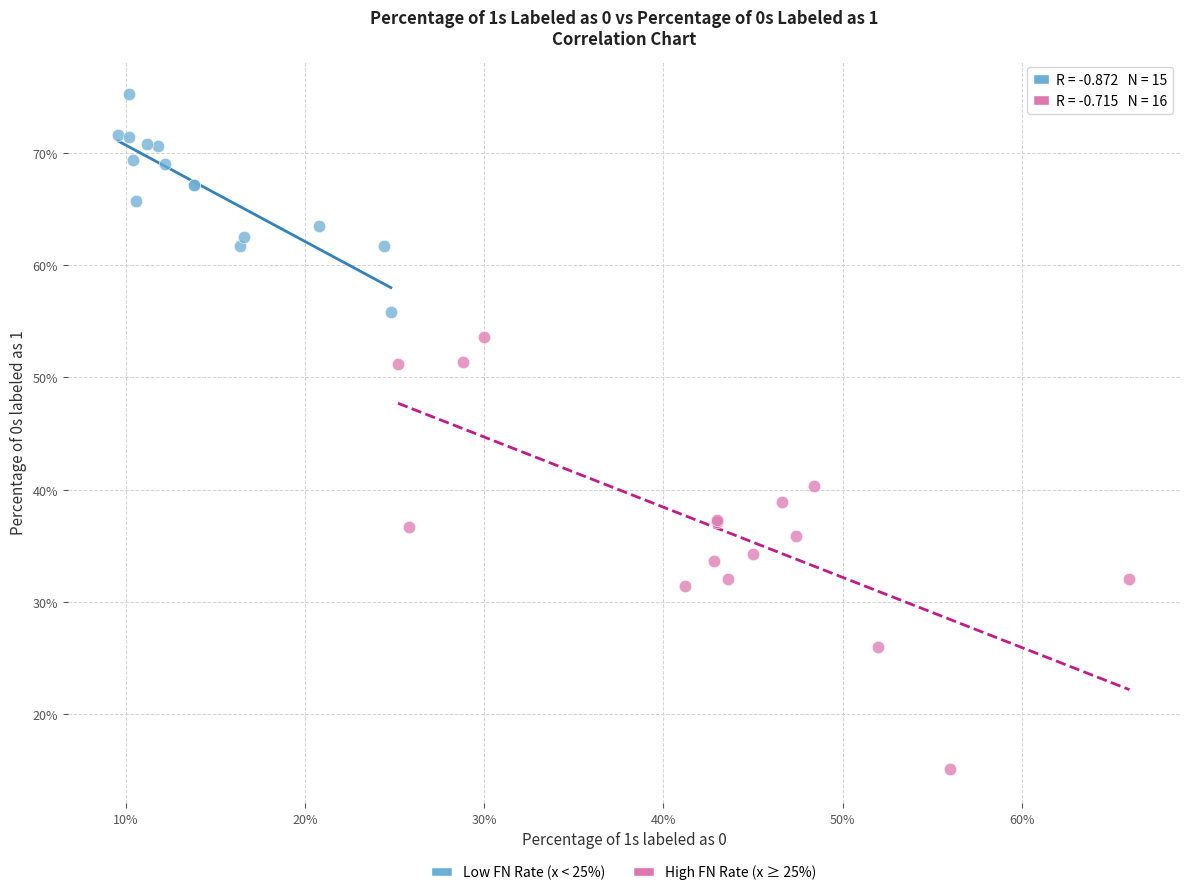

Which series contains the lowest Y value?

High FN Rate (x ≥ 25%)